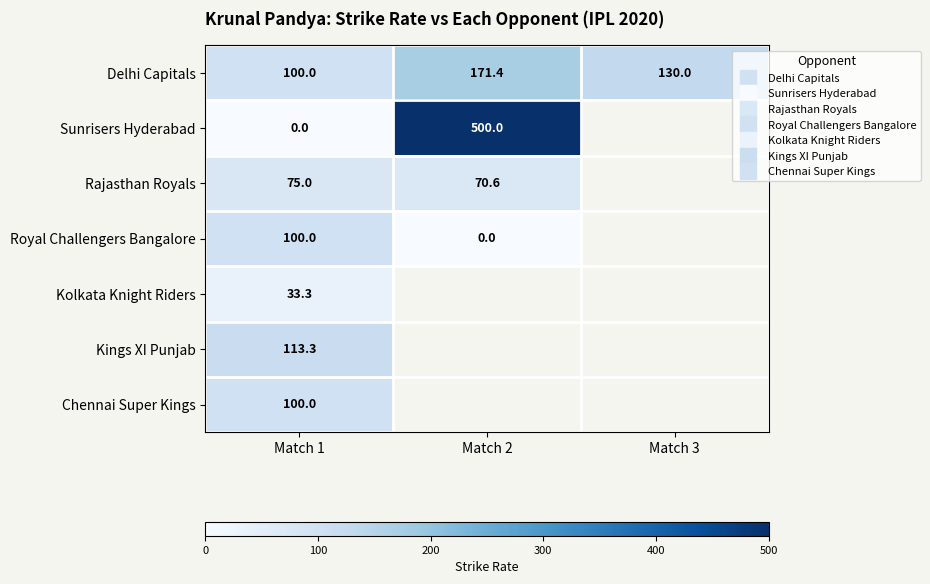

At how many categories does at least one series exceed 253?

1